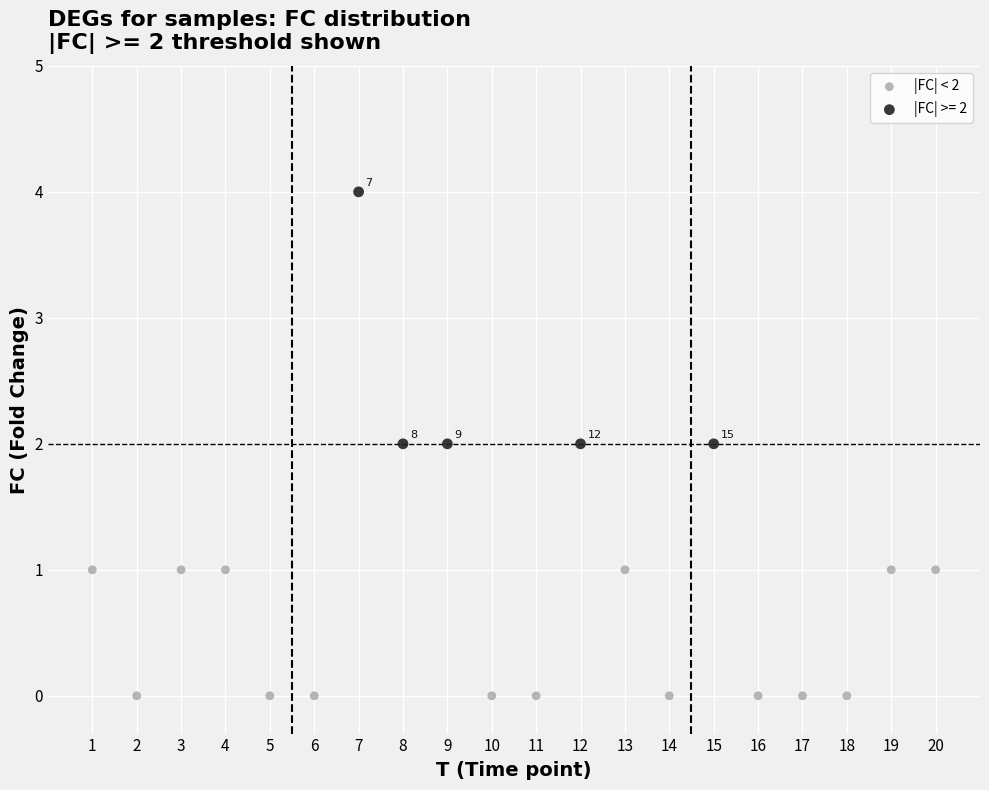

Which series has the widest spread of Y values?

|FC| >= 2